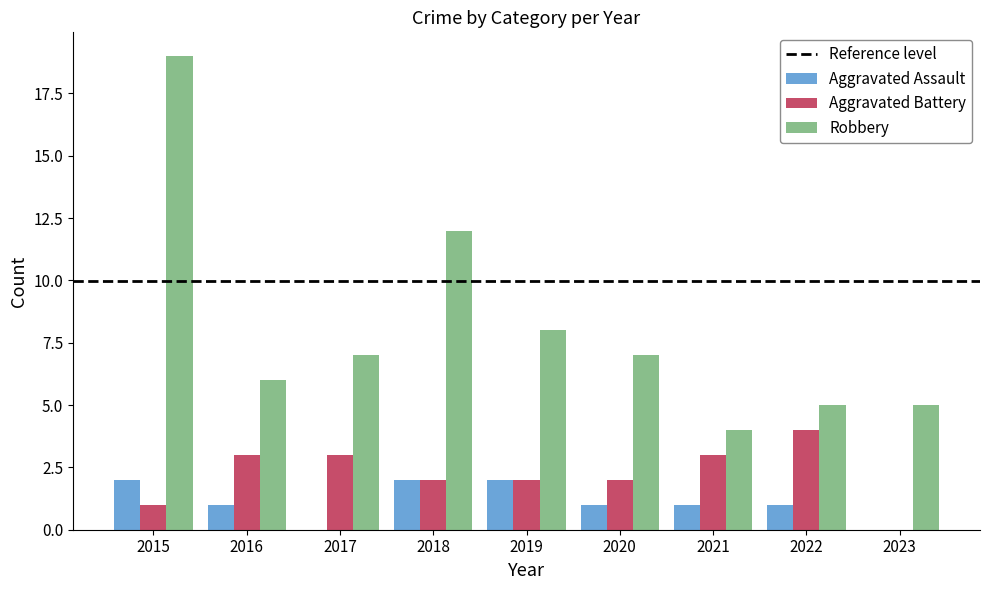

Reading left to right, list all the values displayed in this chart.

Aggravated Assault: 2015=2	2016=1	2017=0	2018=2	2019=2	2020=1	2021=1	2022=1	2023=0
Aggravated Battery: 2015=1	2016=3	2017=3	2018=2	2019=2	2020=2	2021=3	2022=4	2023=0
Robbery: 2015=19	2016=6	2017=7	2018=12	2019=8	2020=7	2021=4	2022=5	2023=5